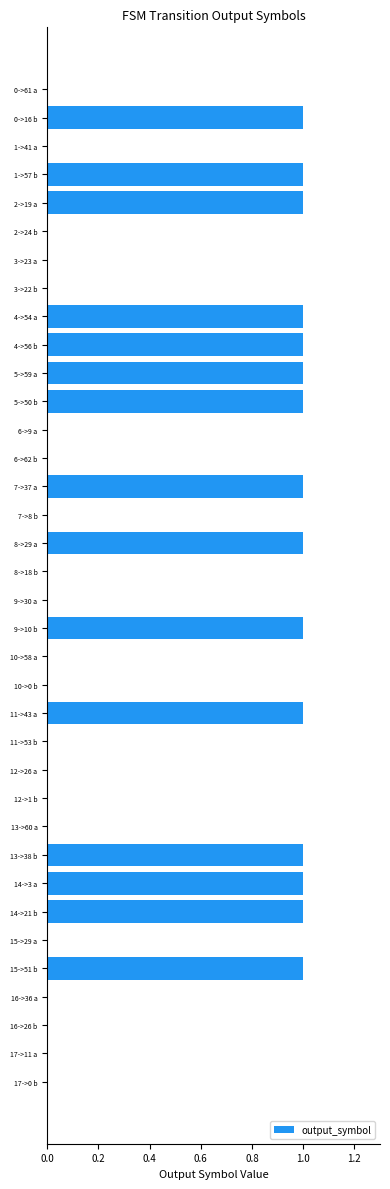

How many data points does each series have?

36